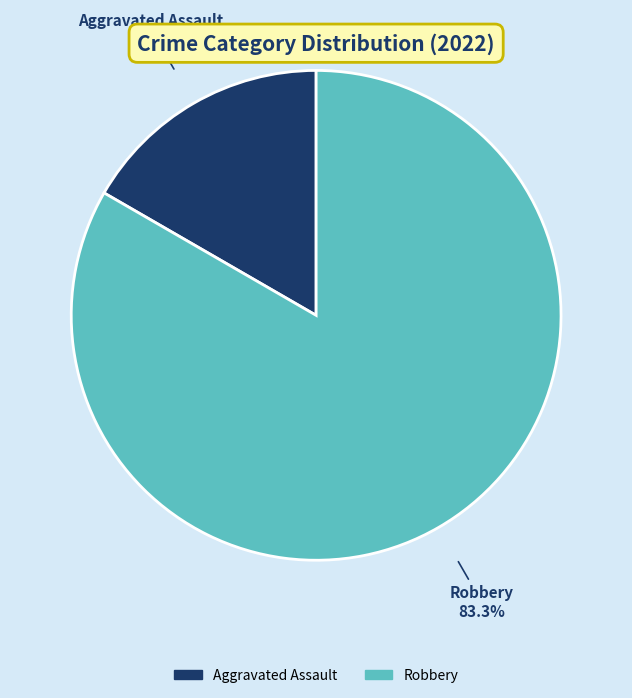

Does any single category account for the majority?

Yes